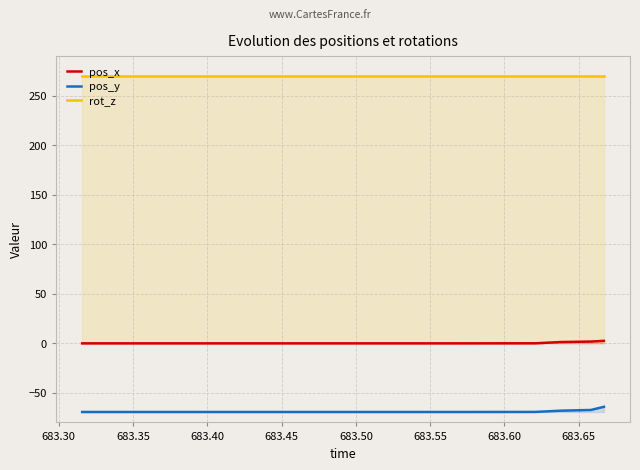

What is the maximum value shown in the chart?

270.0